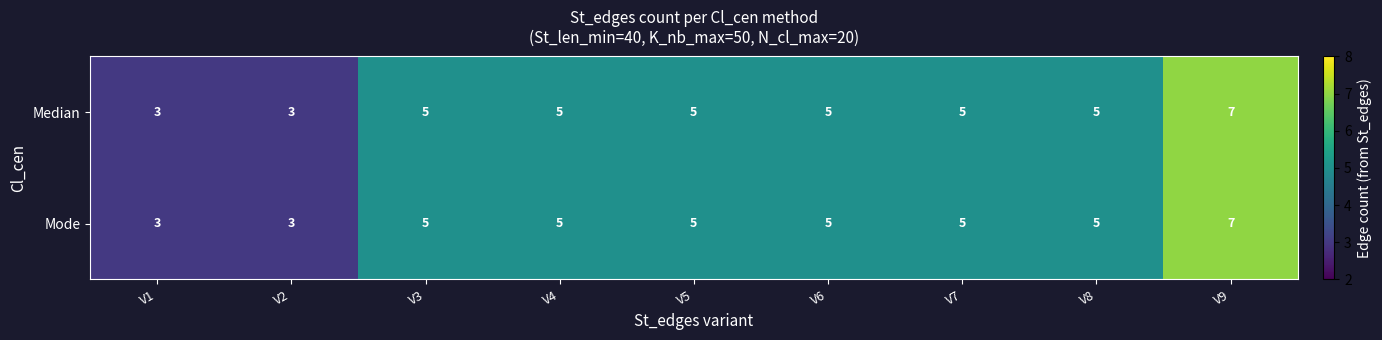

What is the difference between the maximum and minimum values in the Mode series?

4